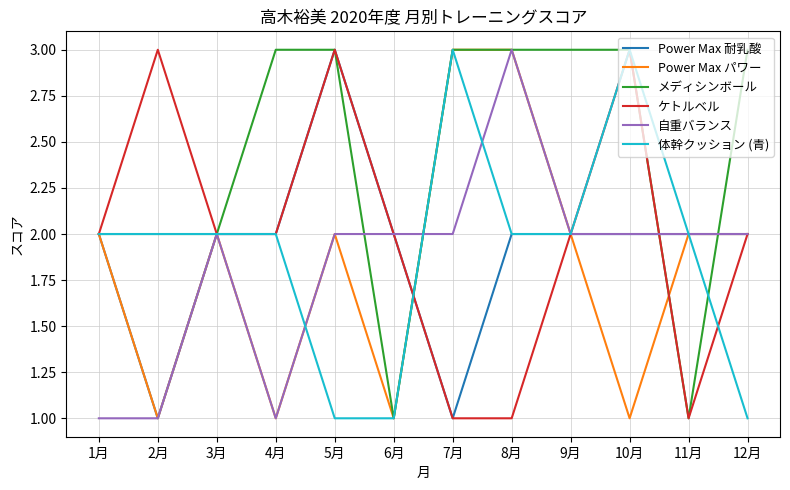

True or false: ケトルベル and Power Max パワー cross at least once.

True